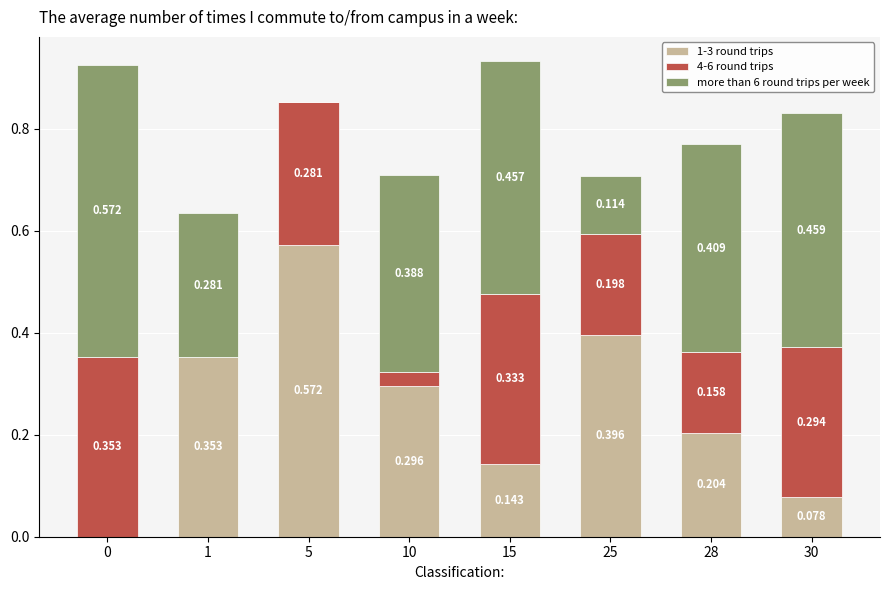

What is the difference between the maximum and minimum values in the more than 6 round trips per week series?

0.6